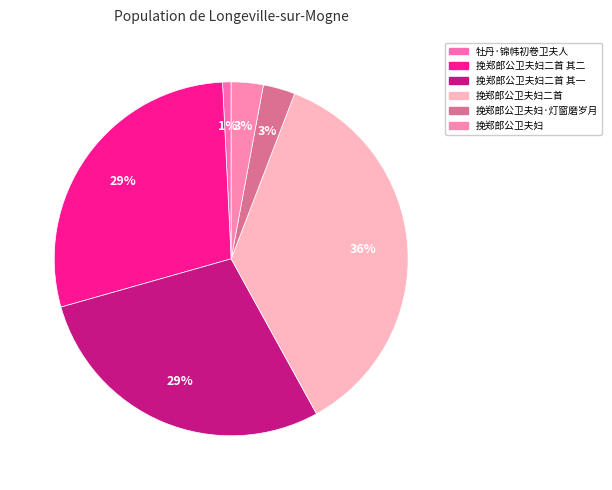

To the nearest percent, what percentage of the pie is 挽郑郎公卫夫妇?

3%